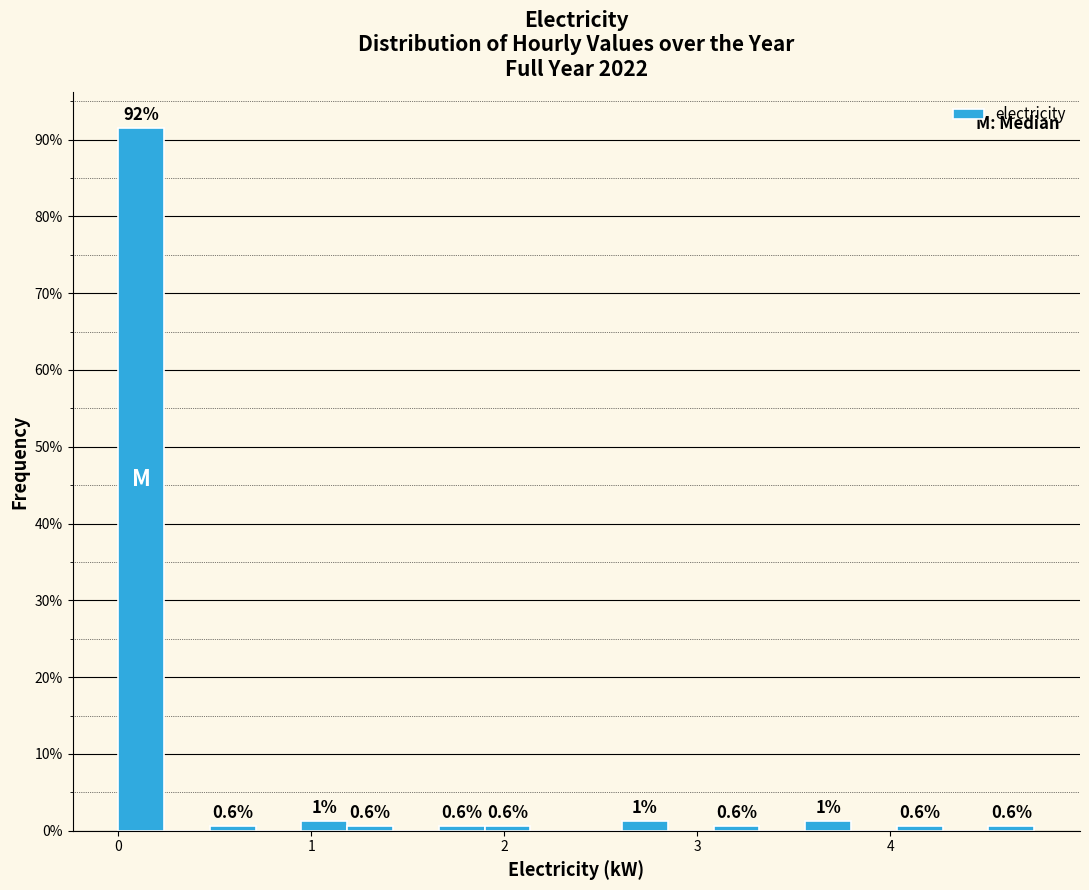

Around what value on the x-axis is the tallest bar? Give the approximate position of its centre, as read against the axis.

0.1